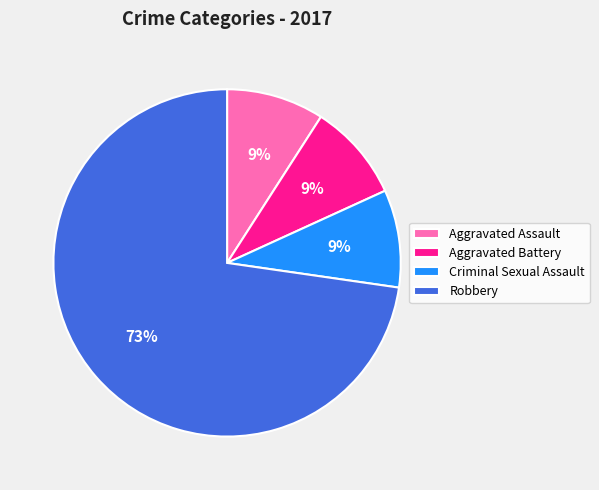

To the nearest percent, what percentage of the pie is Robbery?

73%